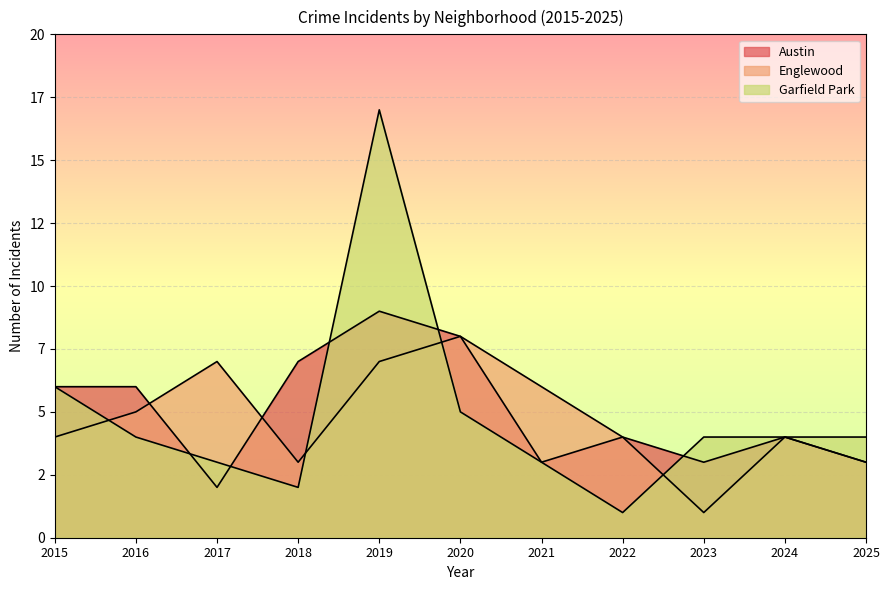

What is the average value of the Garfield Park series?

5